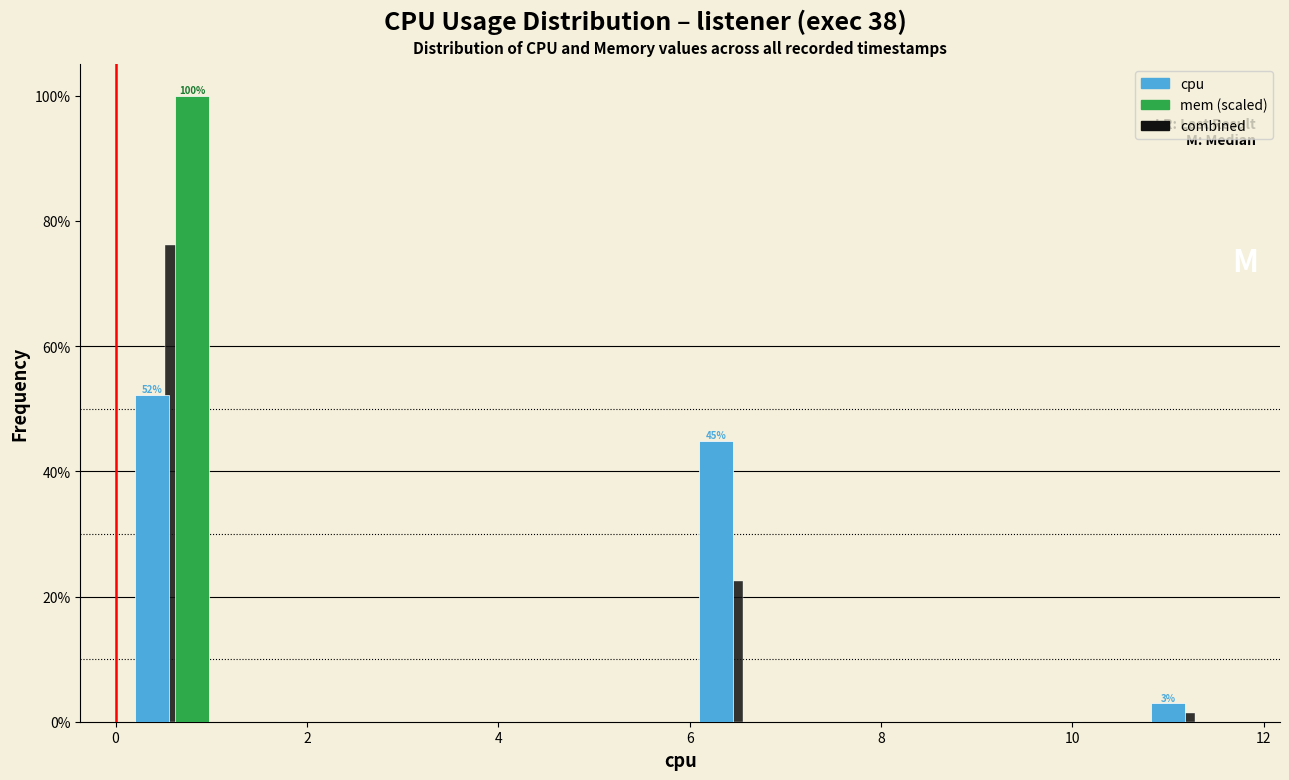

In the cpu series, which range on the x-axis has the tallest bar?

0.00 to 1.18